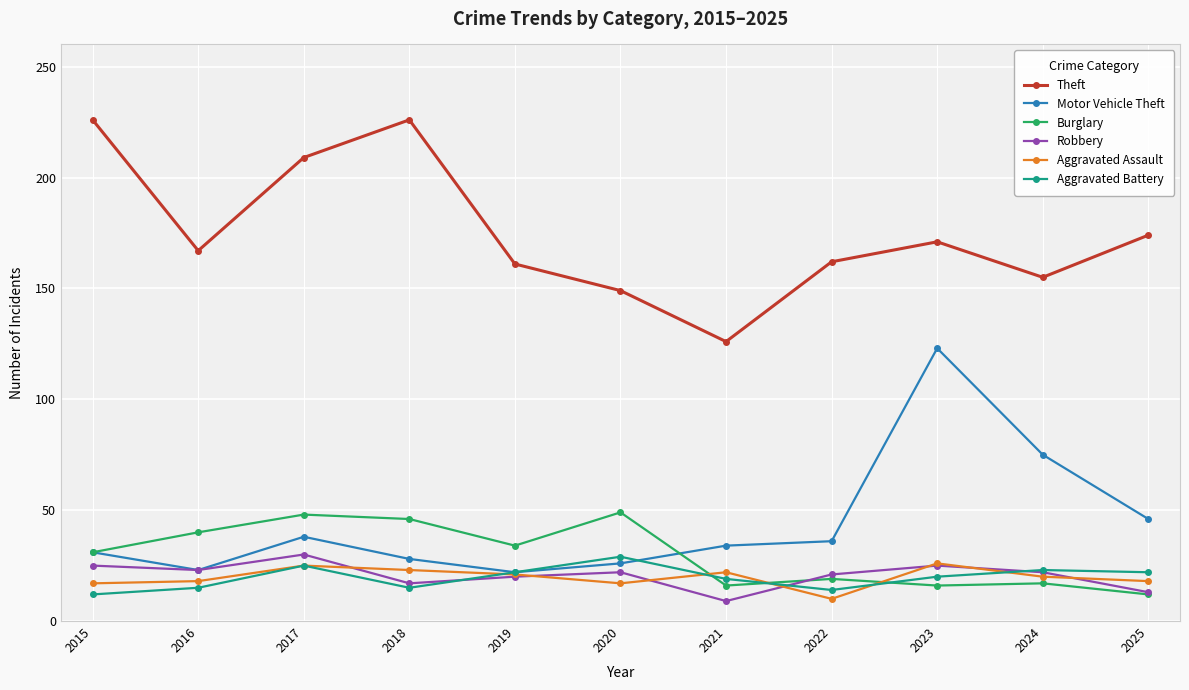

Is it true that Aggravated Battery equals 22 at 2019?

True